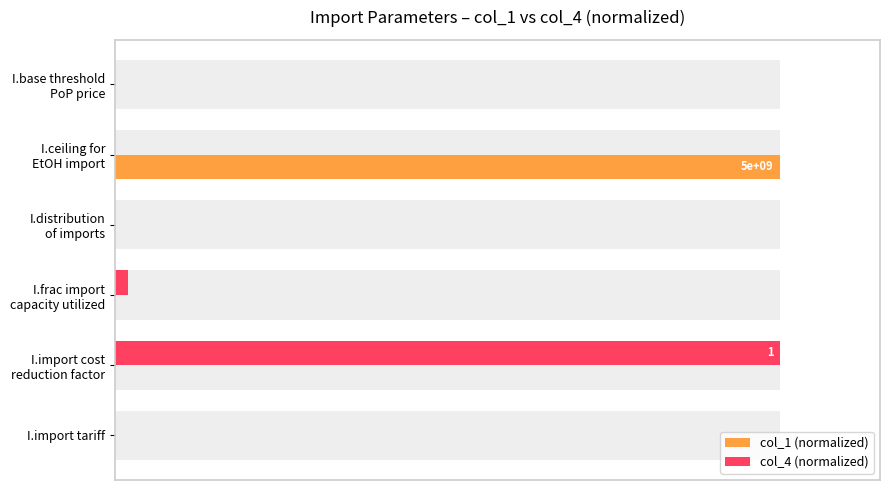

How many data points in col_4 (normalized) are above 0?

2